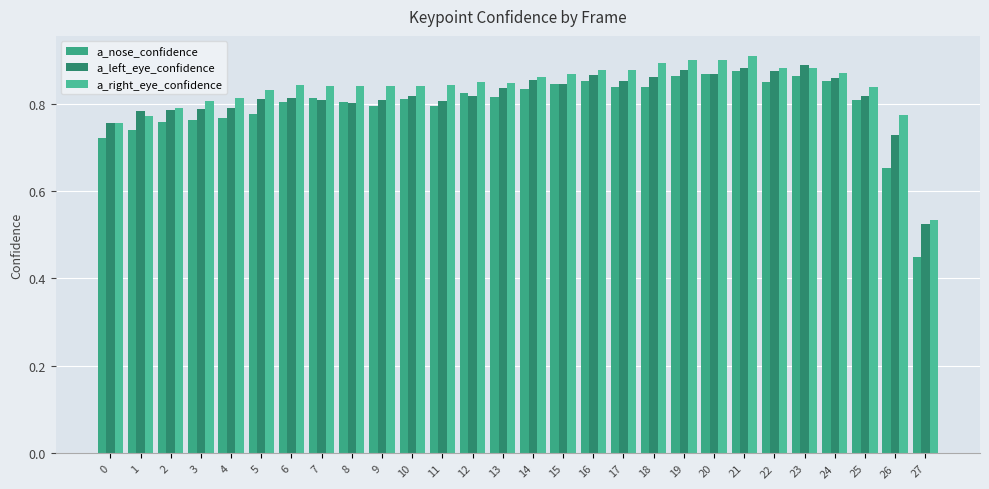

What are all the series names shown in the legend?

a_nose_confidence, a_left_eye_confidence, a_right_eye_confidence